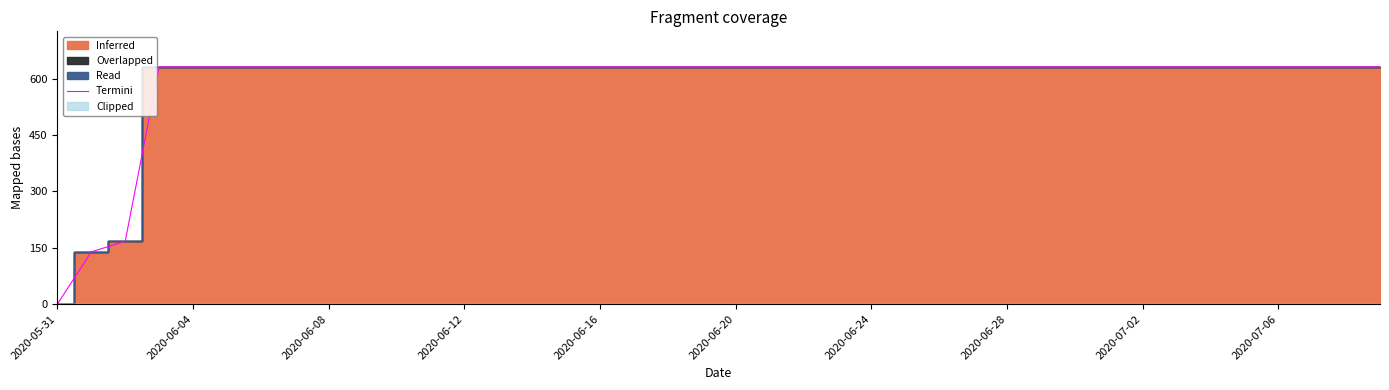

The value of Termini at 2020-06-08 is 896. True or false?

False